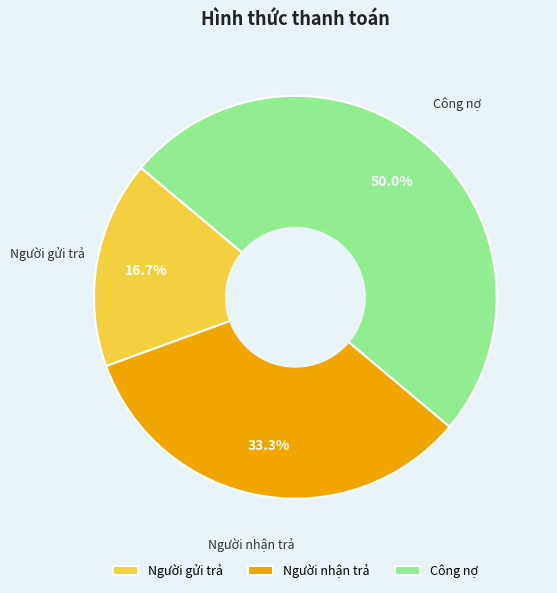

To the nearest percent, what is the difference between the largest and smallest slice percentages?

33%